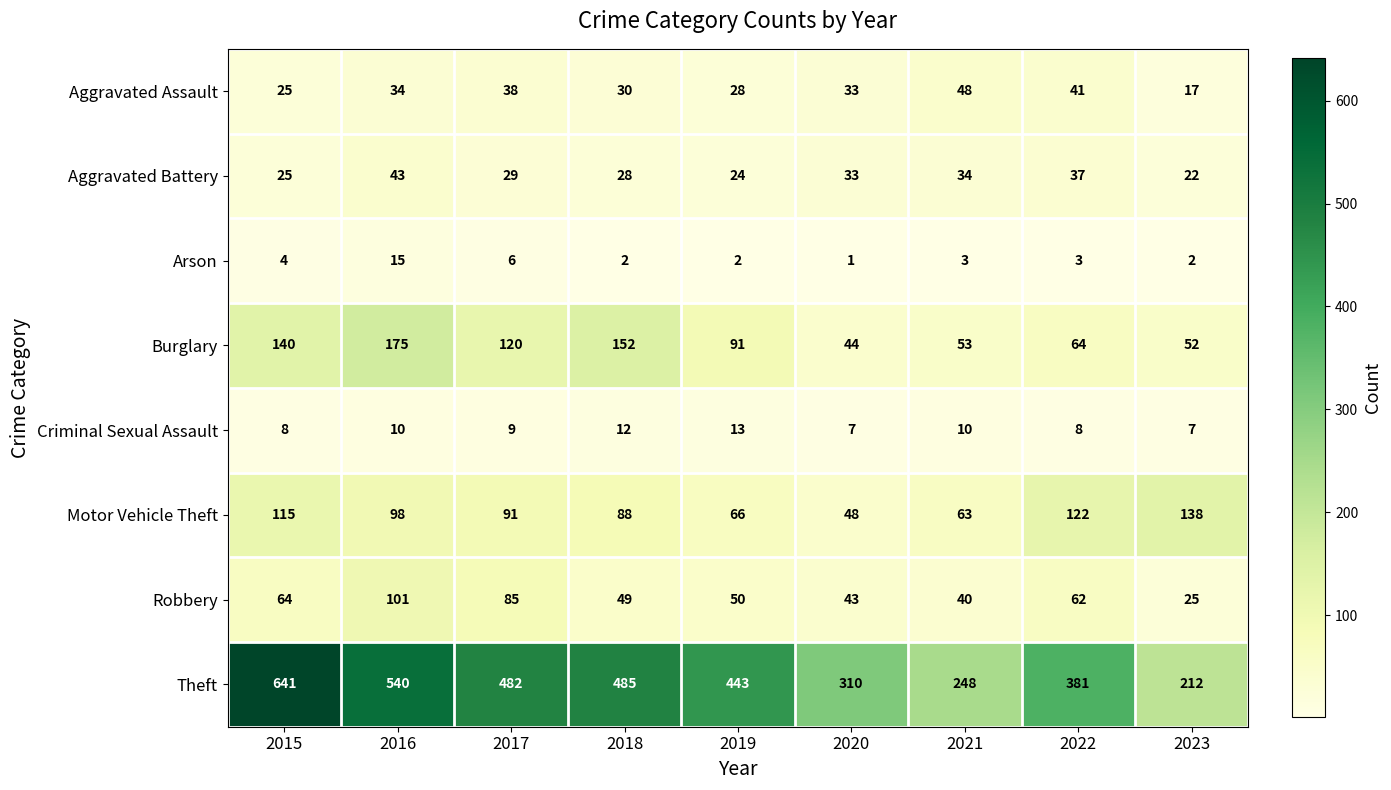

What is the sum of all Robbery values?

519